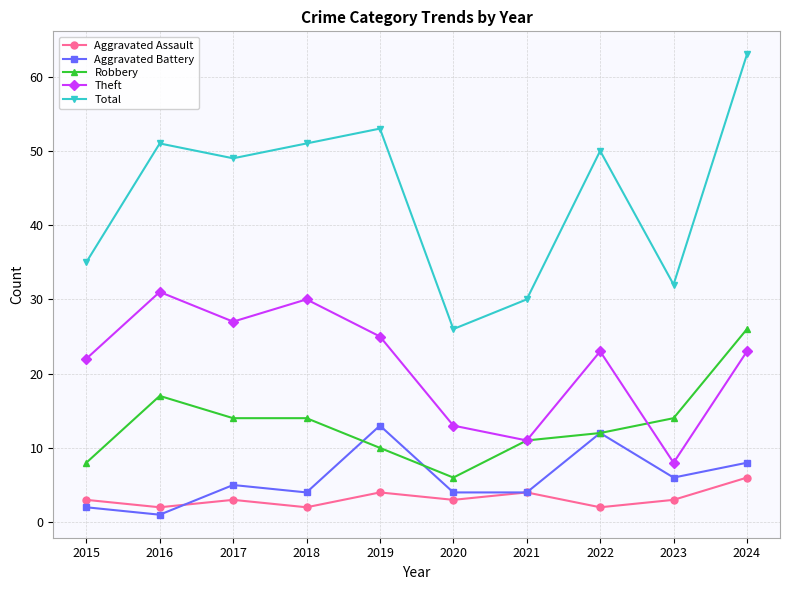

Reading right to left, what are all the values shown in this chart?

Aggravated Assault: 6	3	2	4	3	4	2	3	2	3
Aggravated Battery: 8	6	12	4	4	13	4	5	1	2
Robbery: 26	14	12	11	6	10	14	14	17	8
Theft: 23	8	23	11	13	25	30	27	31	22
Total: 63	32	50	30	26	53	51	49	51	35